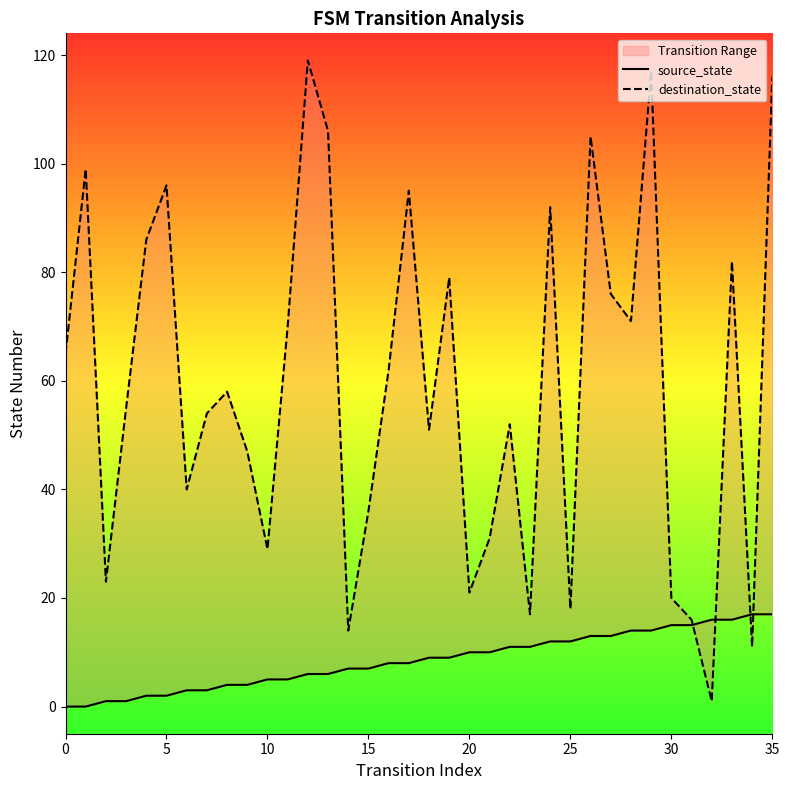

Which has a higher value, 10 or 0?

10